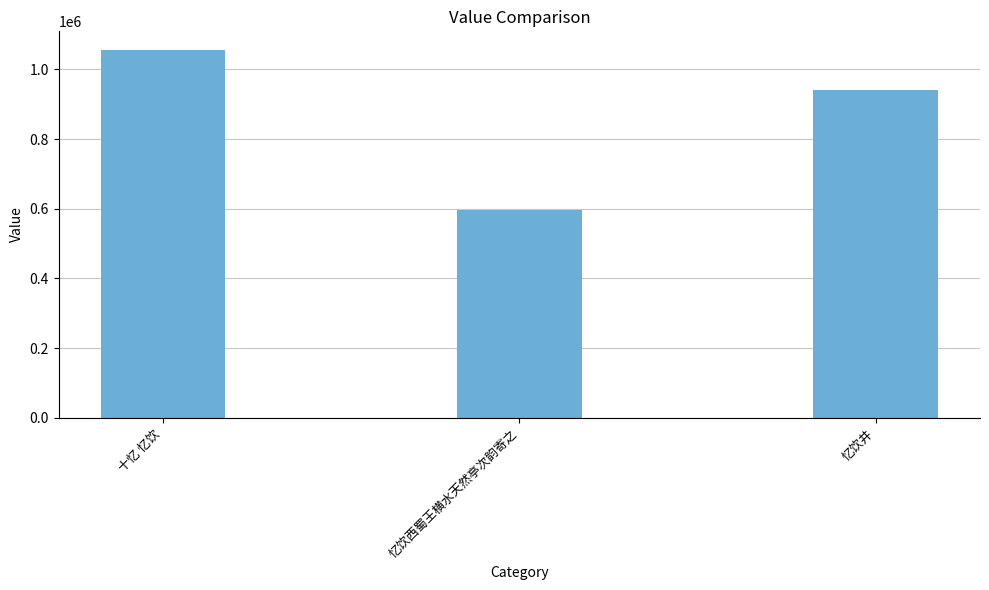

At which category does the chart reach its minimum across all series?

忆饮西蜀王横水天然亭次韵寄之